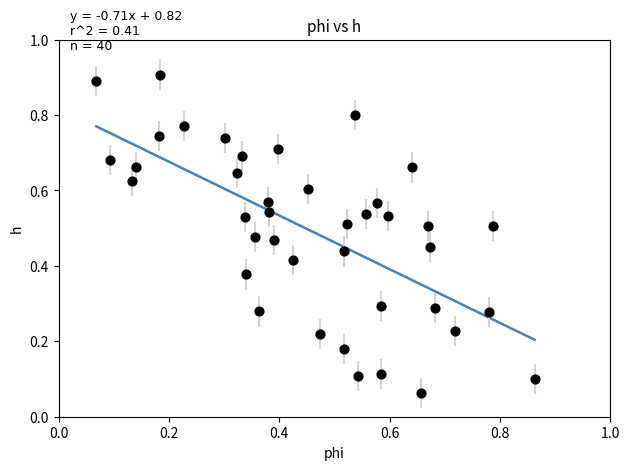

How many data points are displayed?

40